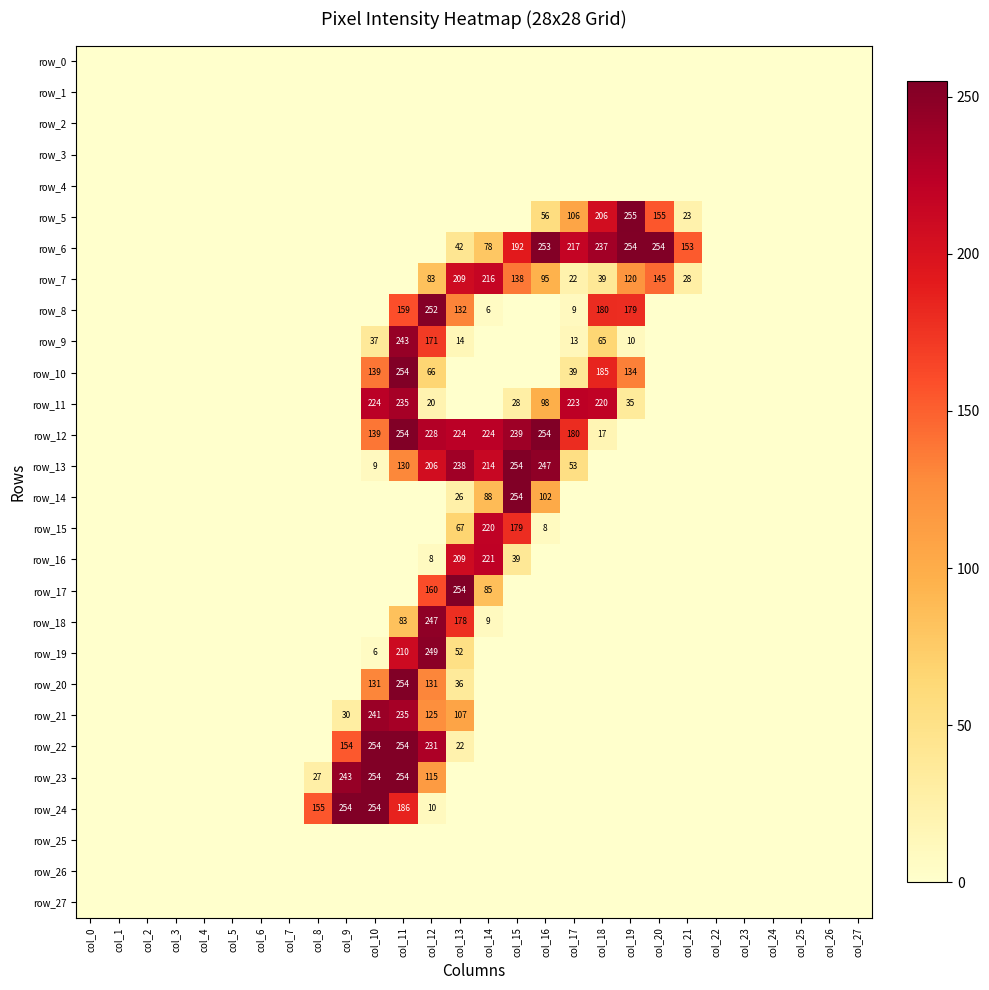

At which label does row_27 reach its peak?

col_0